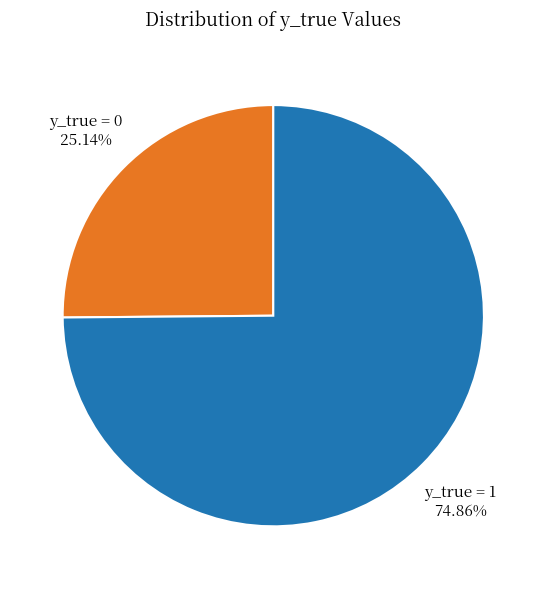

Do y_true = 1 and y_true = 0 together represent more than half of the pie?

Yes